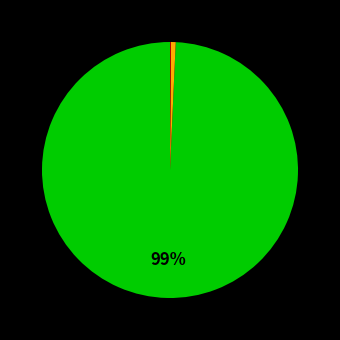

Is there a majority slice in this chart?

Yes